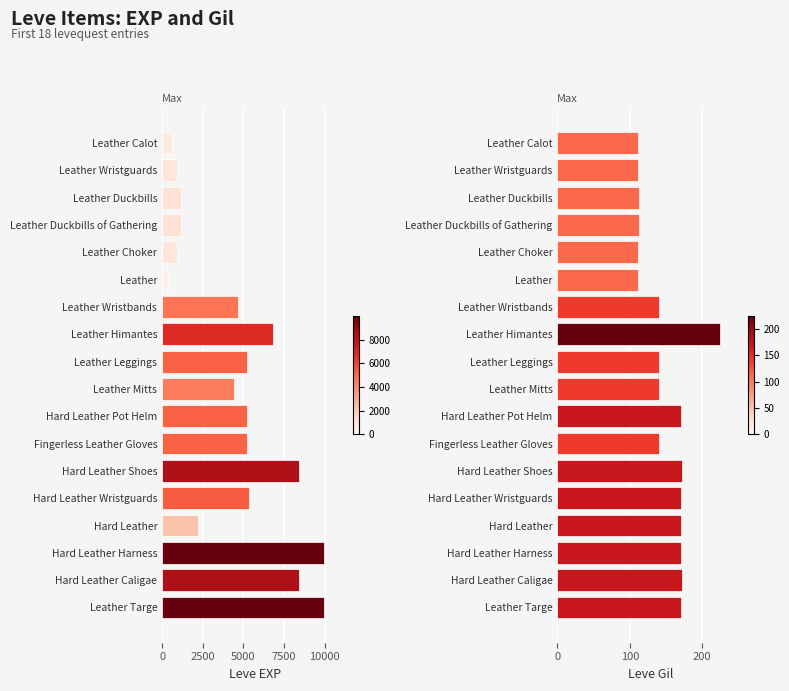

What is the maximum value for Leve EXP?

9990